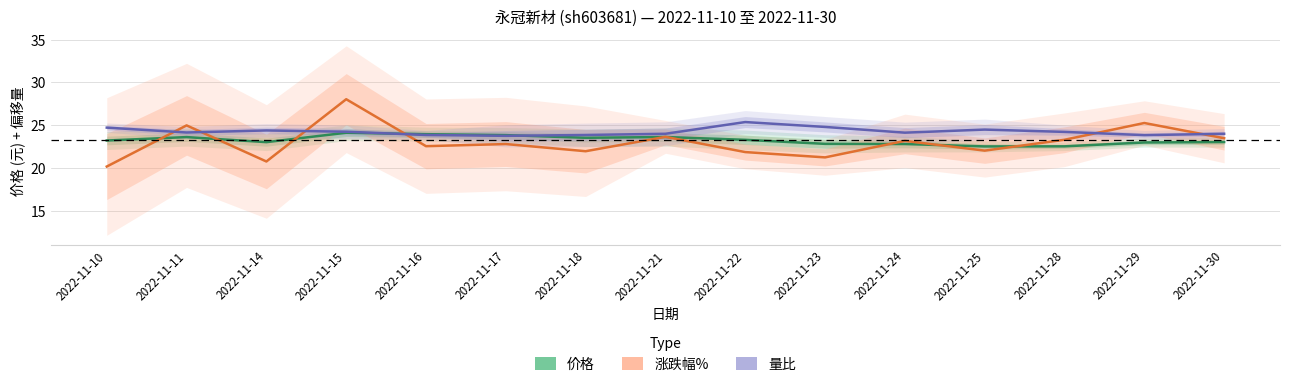

Between which two adjacent categories do 价格 and 量比 first intersect?

2022-11-15 and 2022-11-16